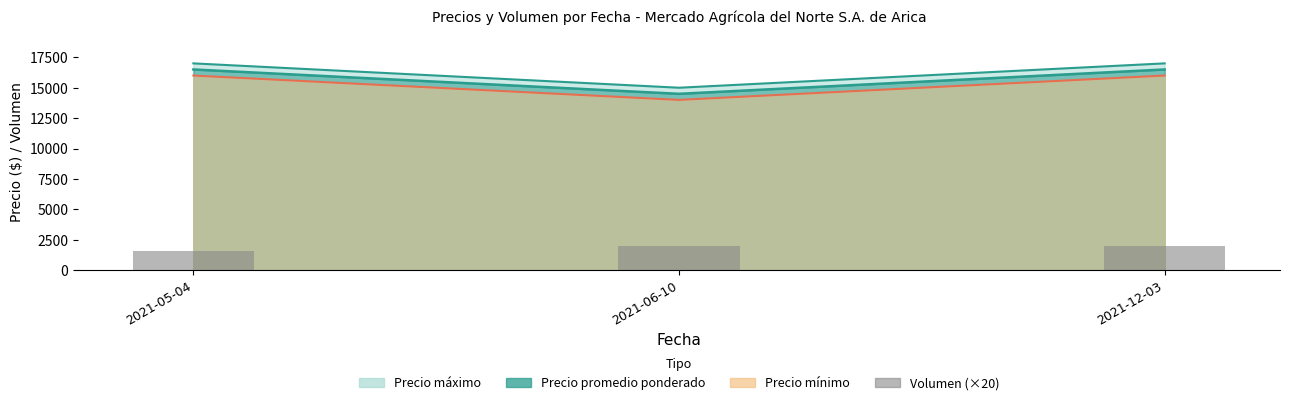

How many data points does each series have?

3